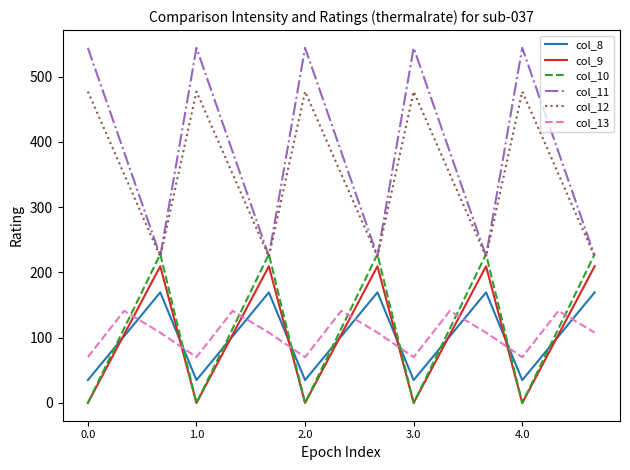

Which series has the largest range (max minus min)?

col_11